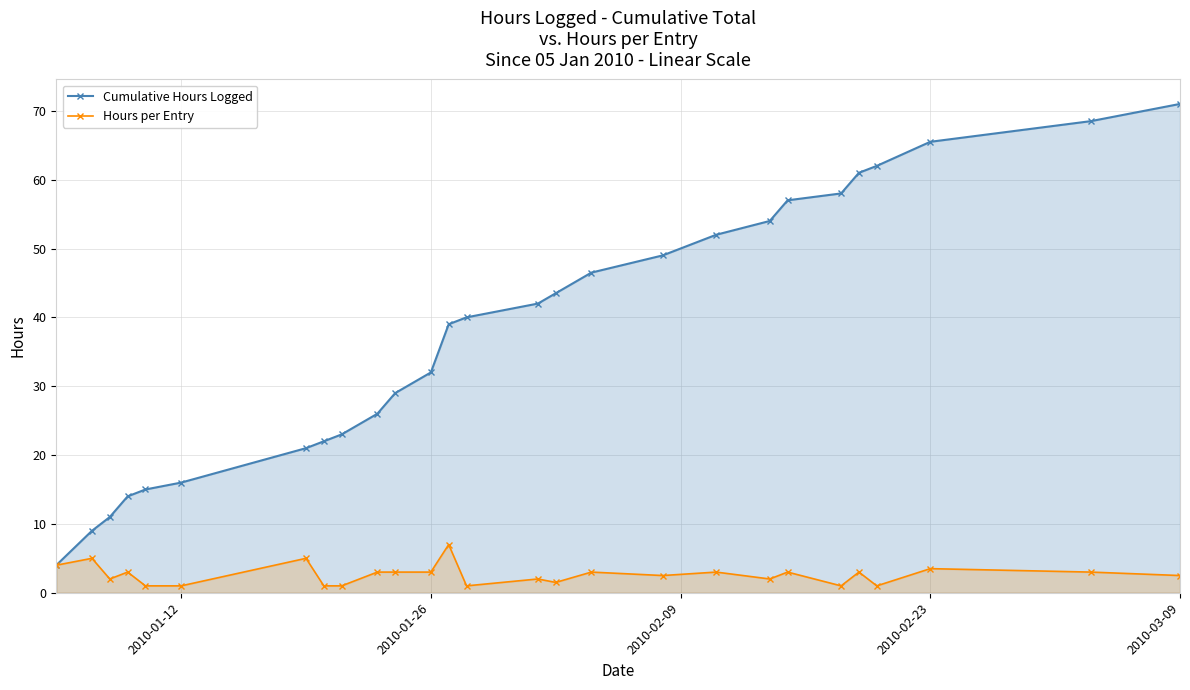

How many values in the Hours per Entry series are below 3?

13